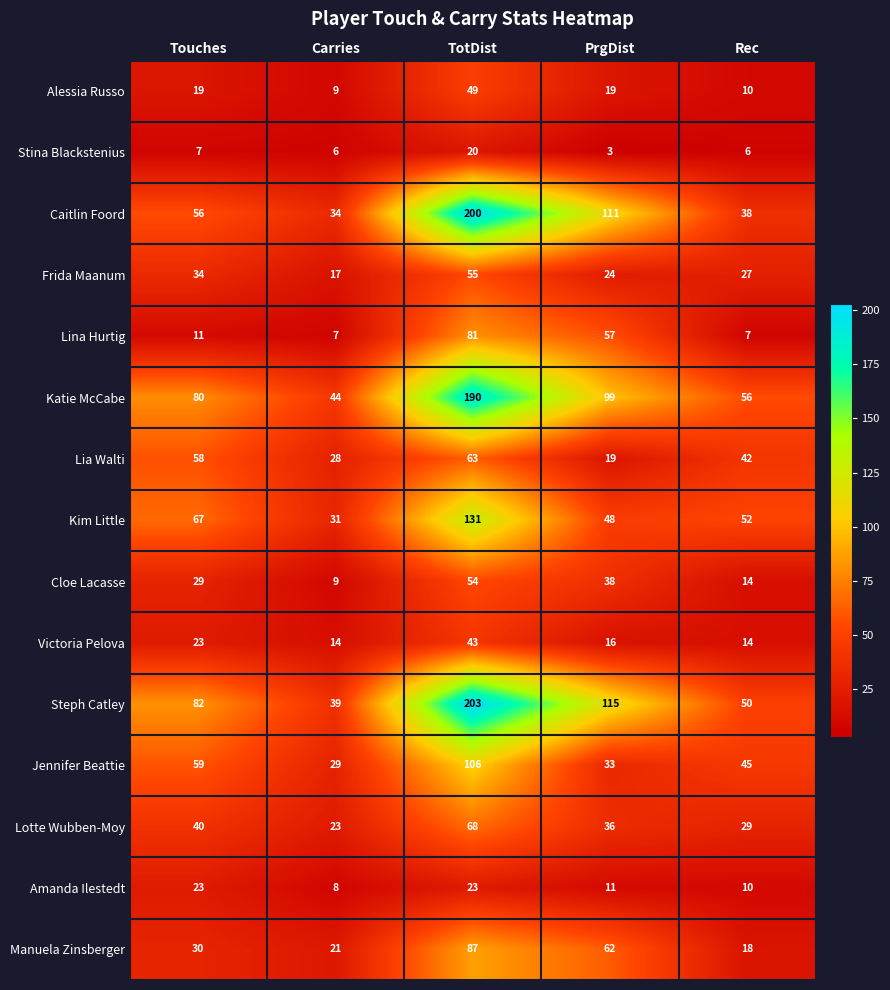

The Lotte Wubben-Moy series shows 29 at Rec. True or false?

True